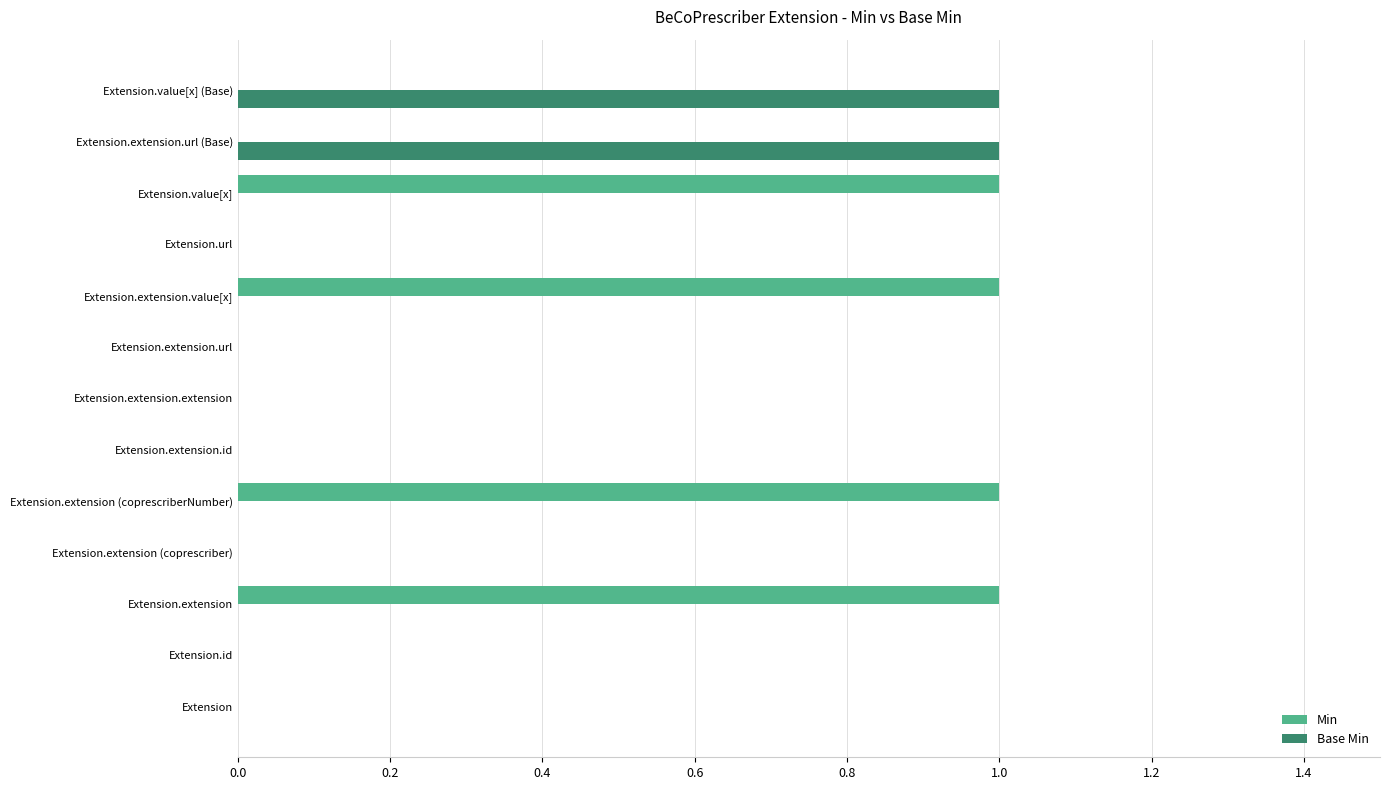

True or false: Base Min has a value of 1 at Extension.extension.id.

False